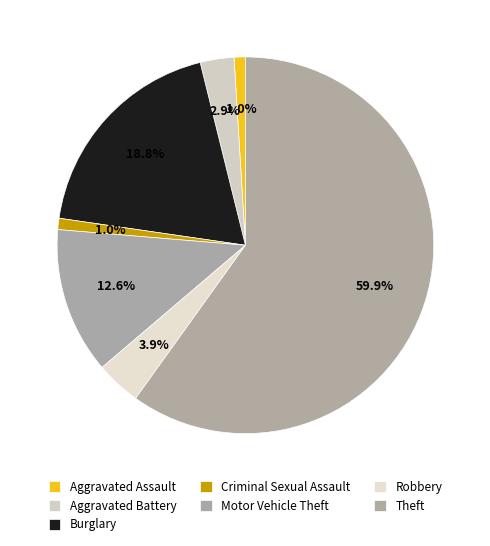

How many segments does this pie chart have?

7